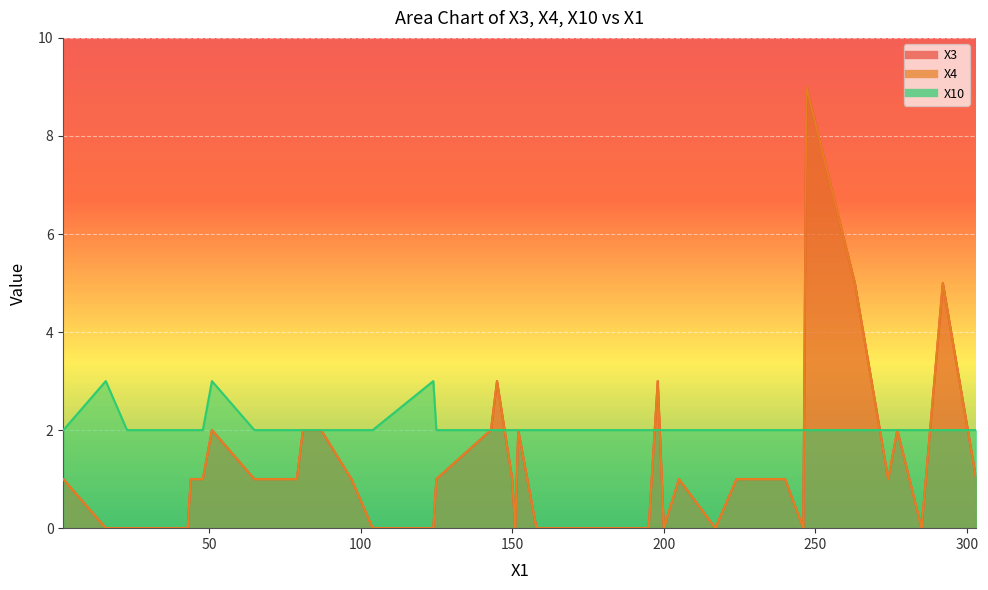

List the labels in order of X10 value, smallest first.

2, 23, 41, 43, 44, 48, 65, 79, 81, 87, 97, 104, 125, 143, 145, 150, 151, 152, 158, 160, 168, 195, 198, 200, 205, 217, 224, 229, 240, 246, 247, 263, 274, 277, 285, 292, 303, 16, 51, 124